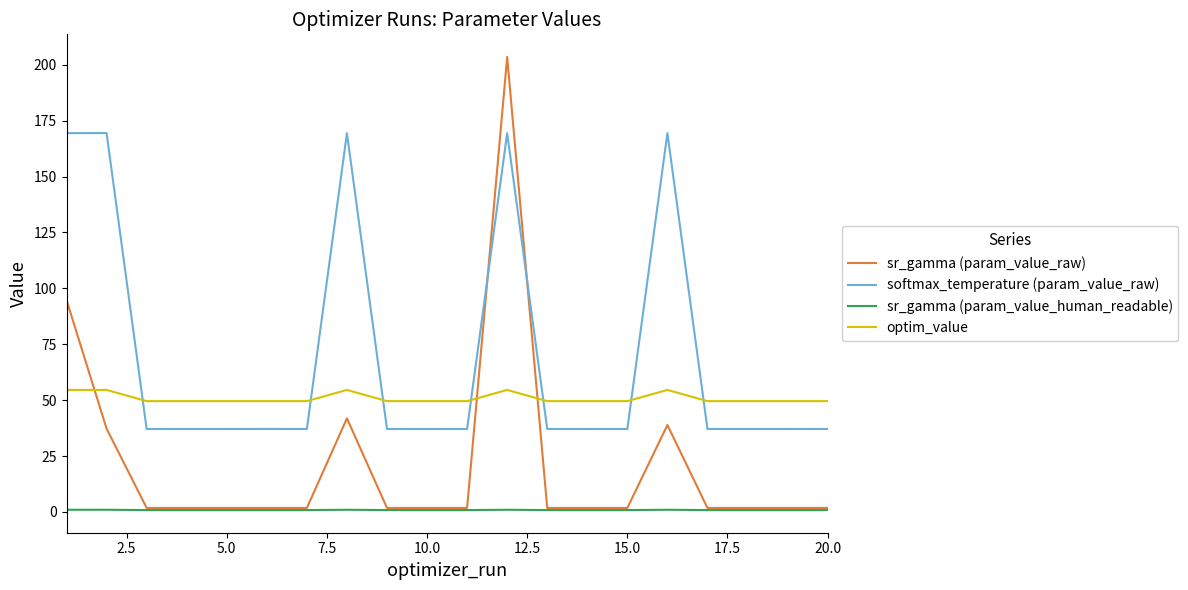

Which series has the largest range (max minus min)?

sr_gamma (param_value_raw)